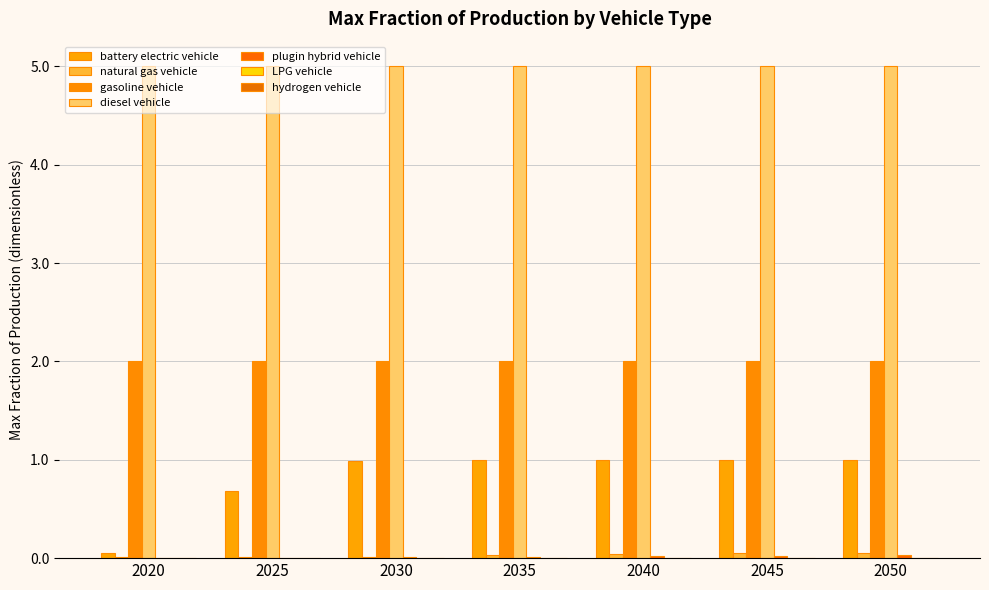

What is the sum of all battery electric vehicle values?

5.7